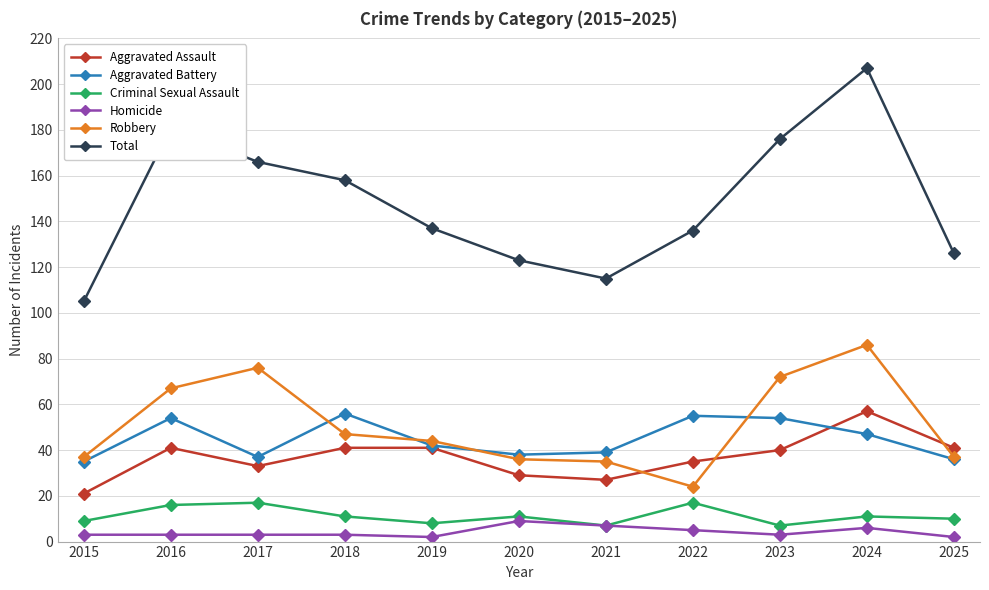

What is the difference between the second highest and second lowest values in the Robbery series?

41